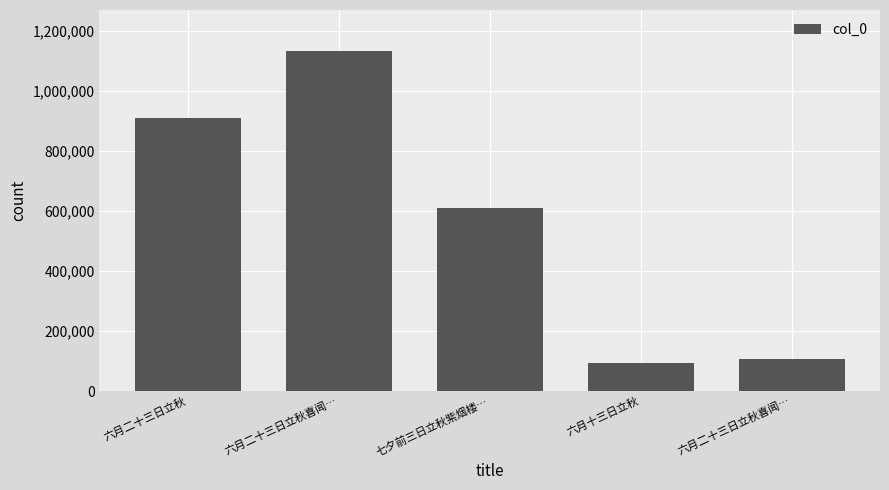

Reading left to right, what are all the values shown in this chart?

912053	1134543	612264	92791	107127